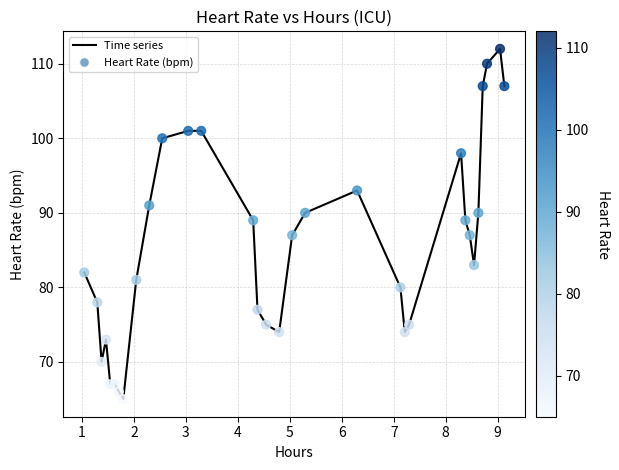

What is the minimum value shown in the chart?

65